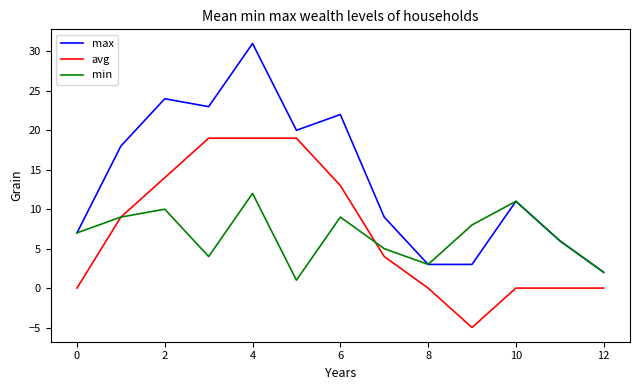

List the series in order of their peak value, highest first.

max, avg, min